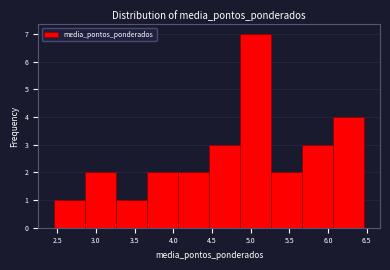

Reading left to right, transcribe this chart: for each bar, give the range it covers on the x-axis and its height. Neither the bar edges nor the heights are printed on the chart, so give them approximately, as read against the axes.

2.45 to 2.85: 1
2.85 to 3.25: 2
3.25 to 3.65: 1
3.65 to 4.05: 2
4.05 to 4.45: 2
4.45 to 4.85: 3
4.85 to 5.25: 7
5.25 to 5.65: 2
5.65 to 6.05: 3
6.05 to 6.45: 4